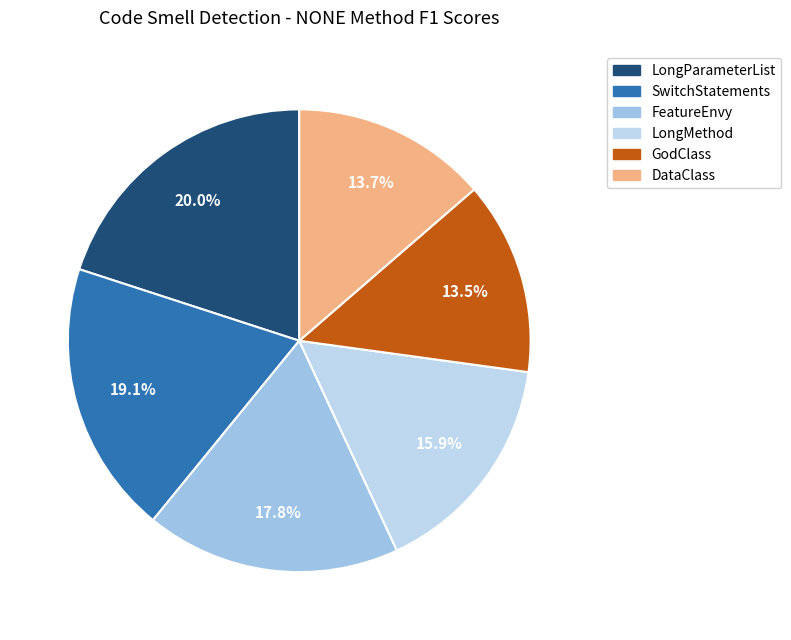

How many slices are in this pie chart?

6